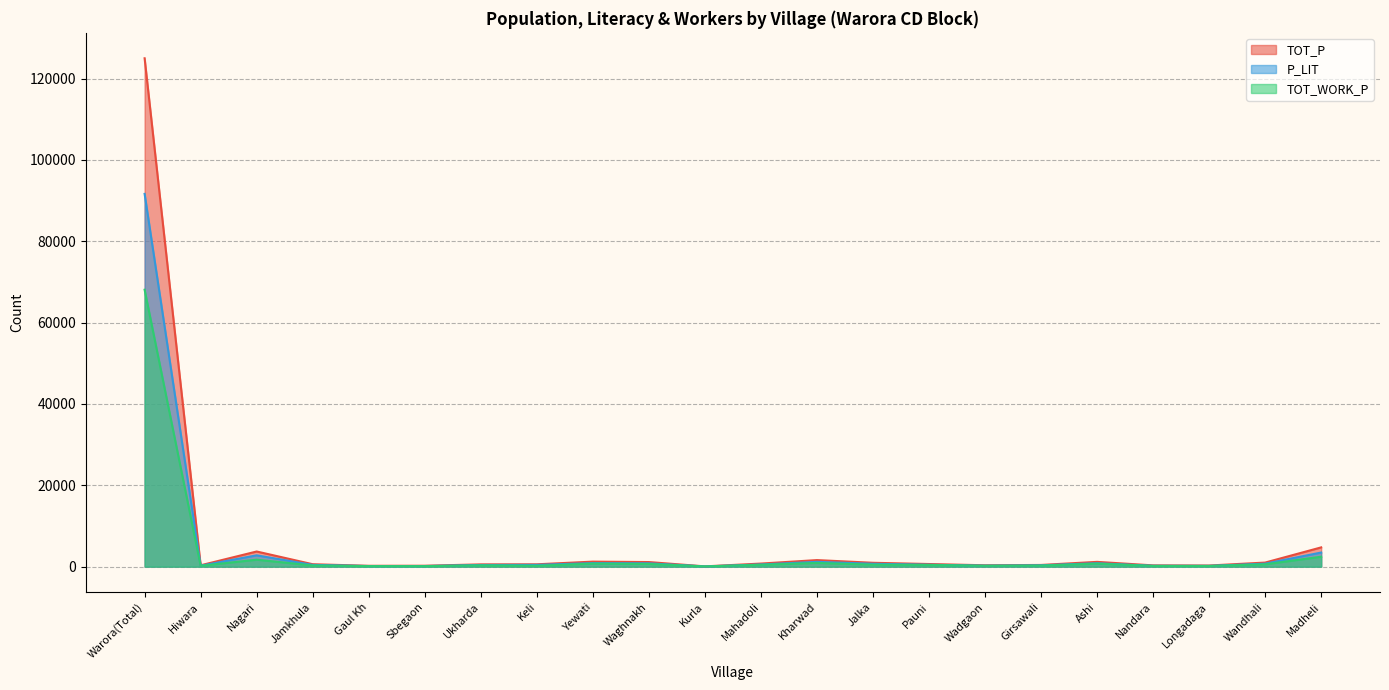

Rank the series by their maximum value, from highest to lowest.

TOT_P, P_LIT, TOT_WORK_P